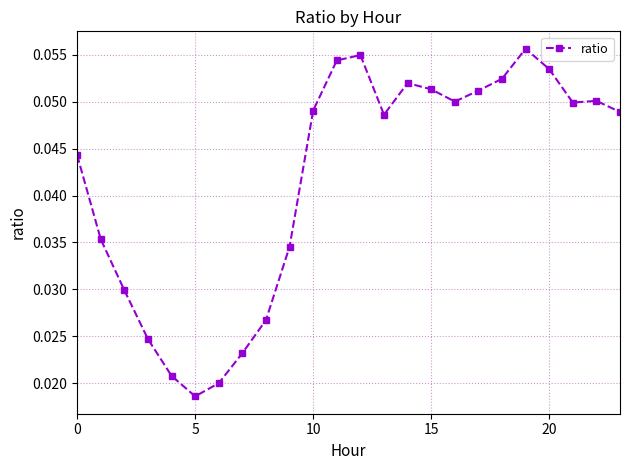

How many values are between 0 and 1?

24